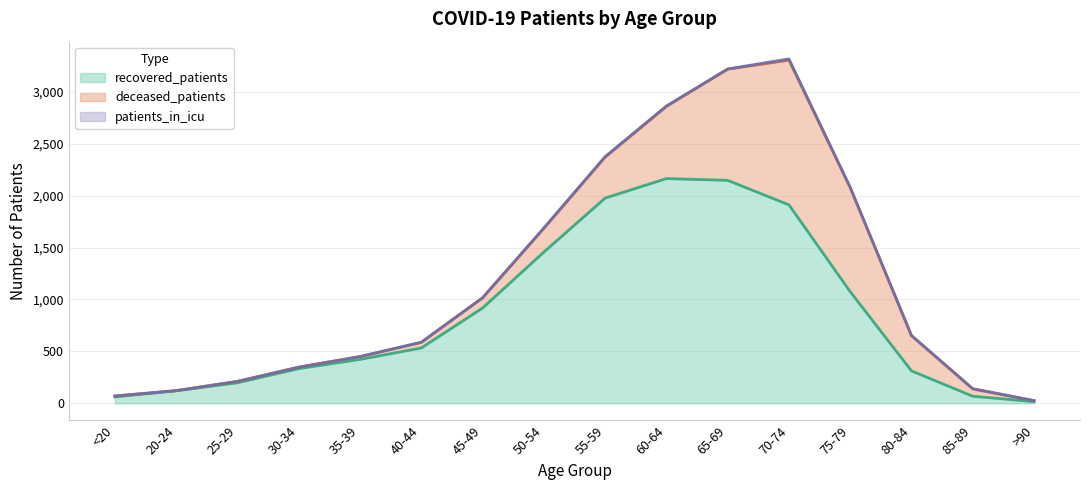

True or false: patients_in_icu has a value of -7 at 20-24.

False